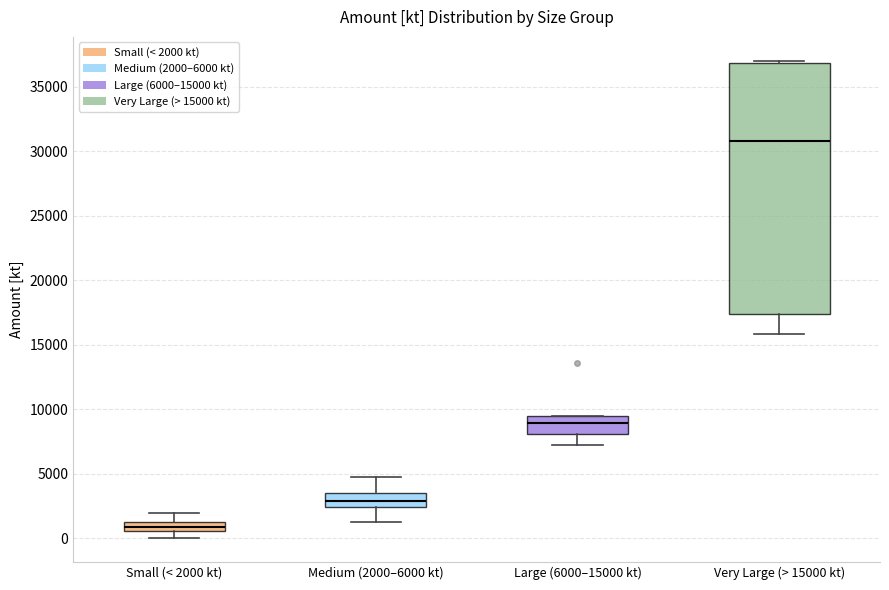

Which box's median line is the highest?

Very Large (> 15000 kt)